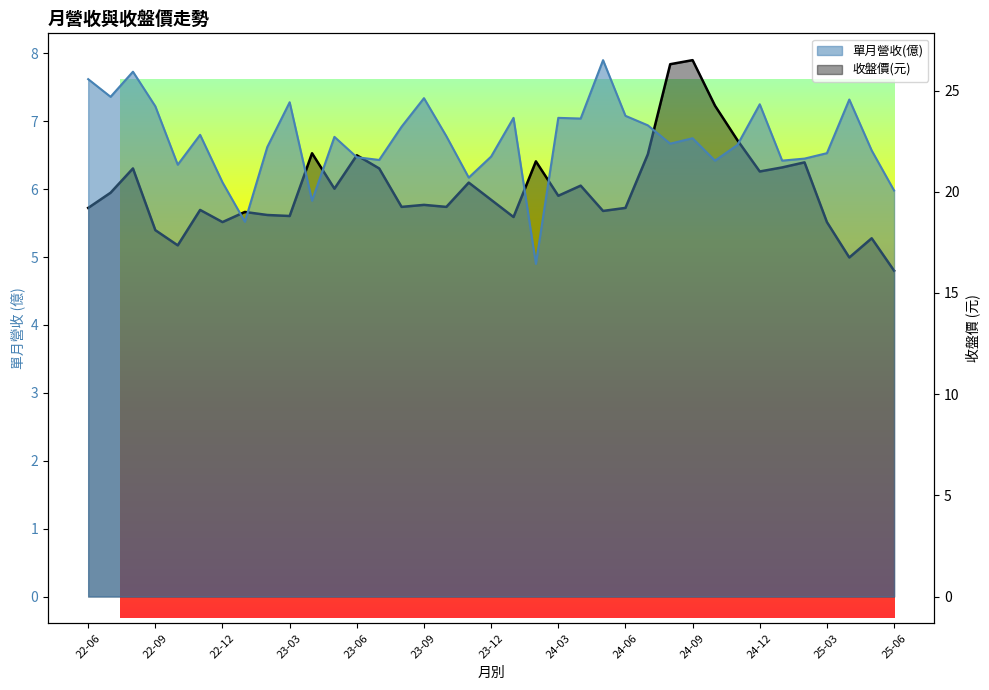

Which label corresponds to the smallest value in the chart?

2024-02